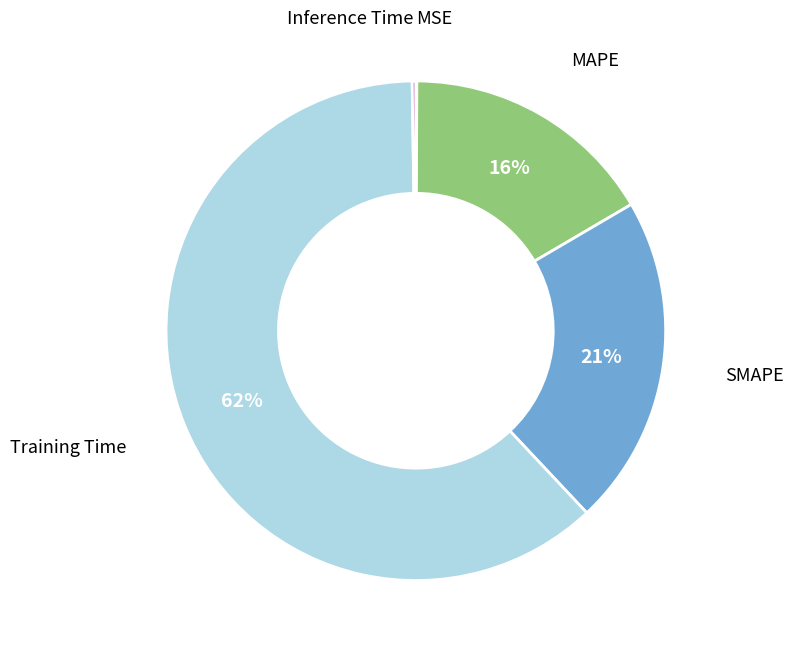

To the nearest percent, what percentage of the pie is MAPE?

16%